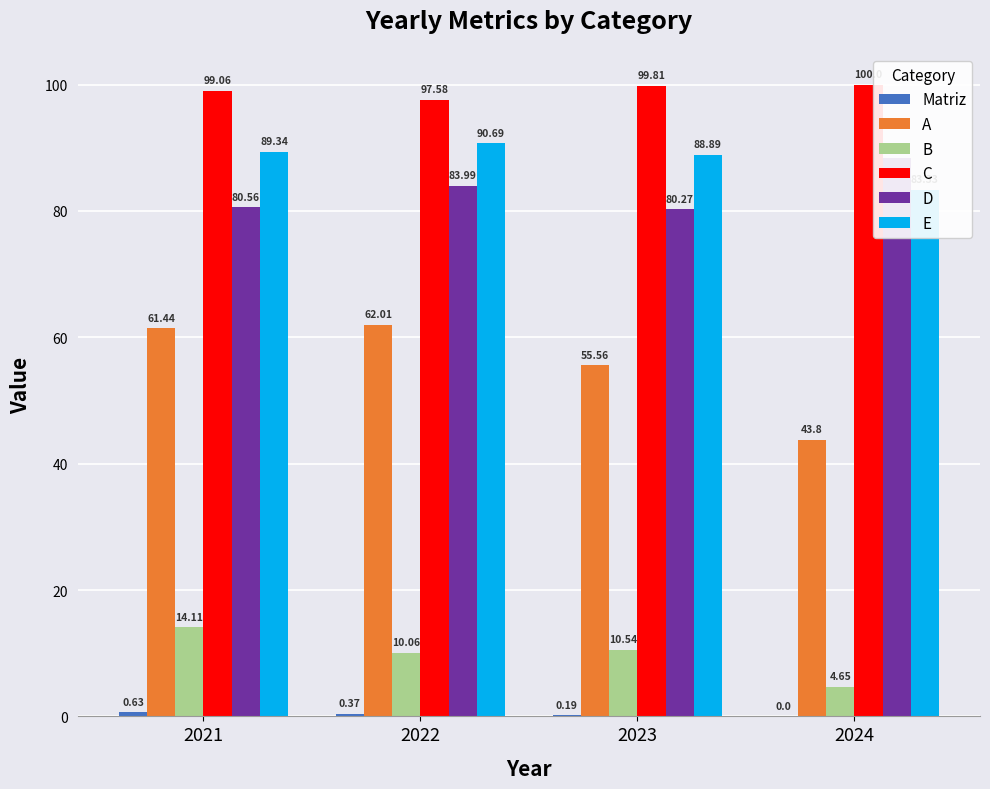

The value of C at 2022 is 153.5. True or false?

False